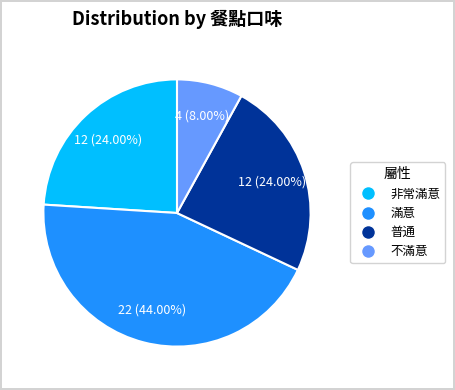

Is there any slice that represents more than half of the pie?

No